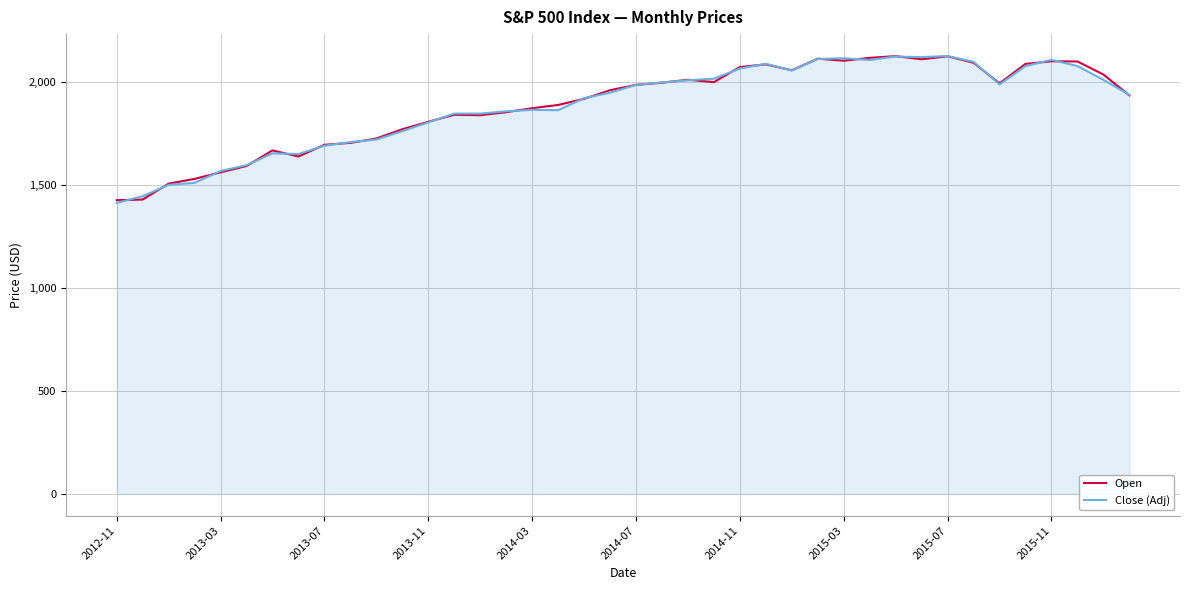

What is the highest value of the Open series?

2127.8